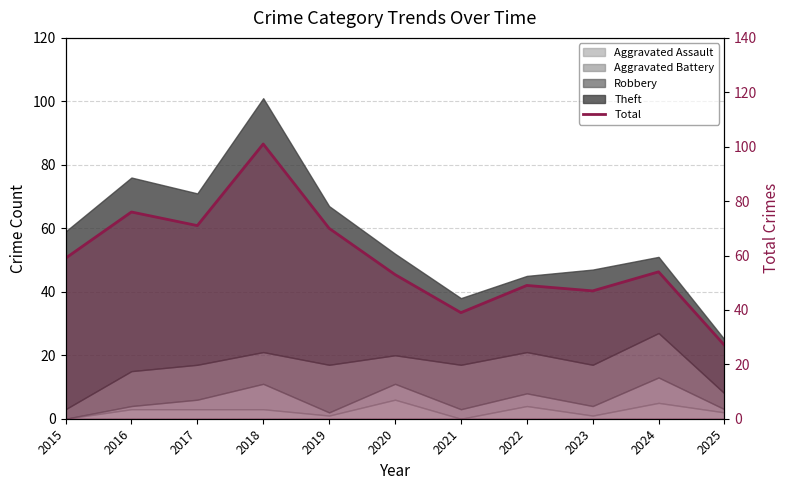

How many interior local valleys (lower than both neighbors) does the data have?

3